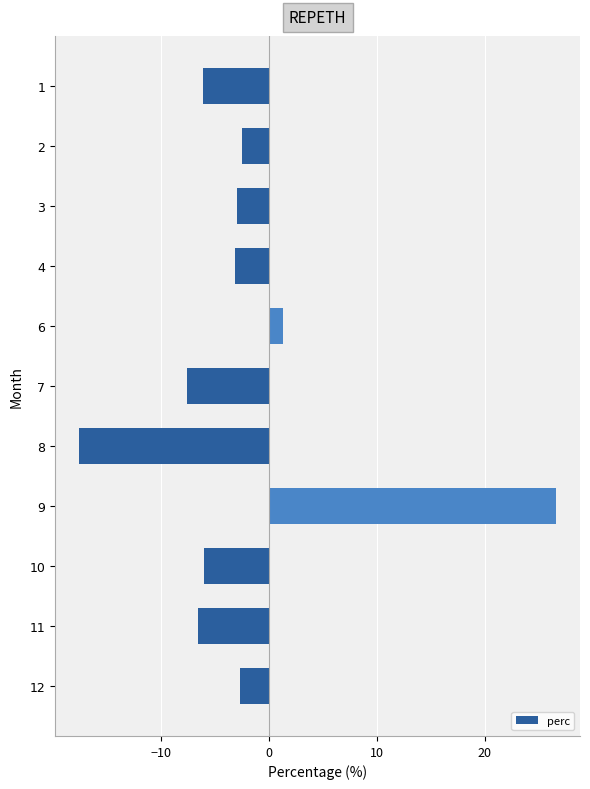

What is the difference between the second highest and second lowest values?

9.0